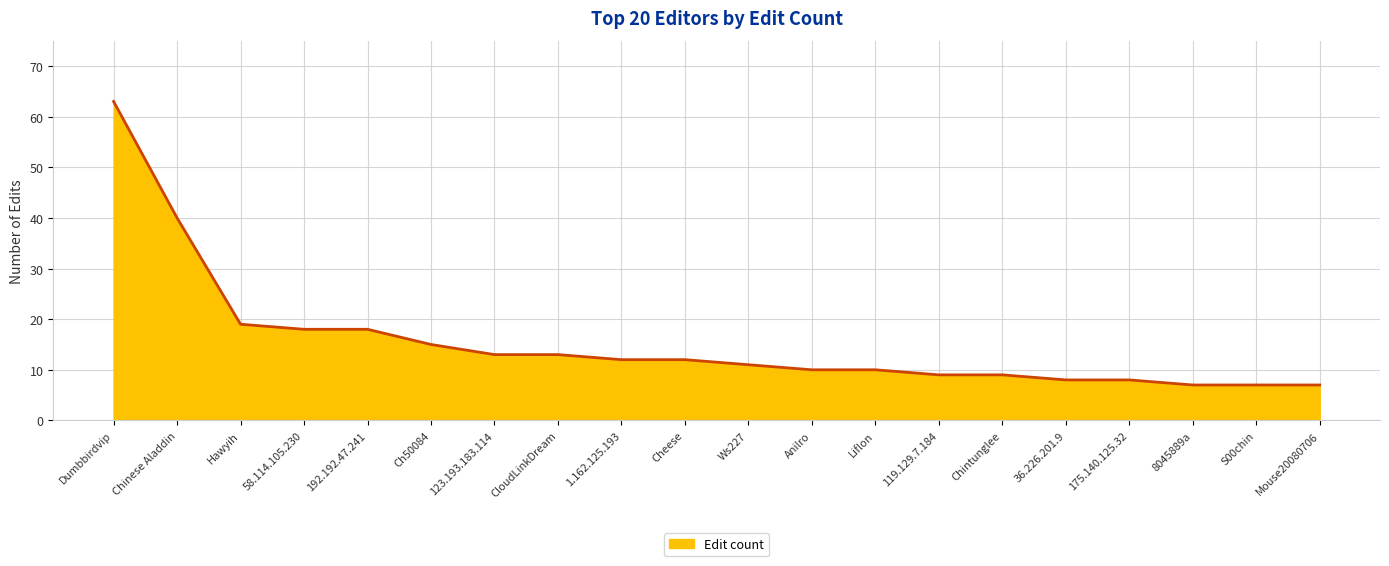

Rank the categories by value from highest to lowest.

Dumbbirdvip, Chinese Aladdin, Hawyih, 58.114.105.230, 192.192.47.241, Ch50084, 123.193.183.114, CloudLinkDream, 1.162.125.193, Cheese, Ws227, Anilro, Liflon, 119.129.7.184, Chintunglee, 36.226.201.9, 175.140.125.32, 8045889a, S00chin, Mouse20080706